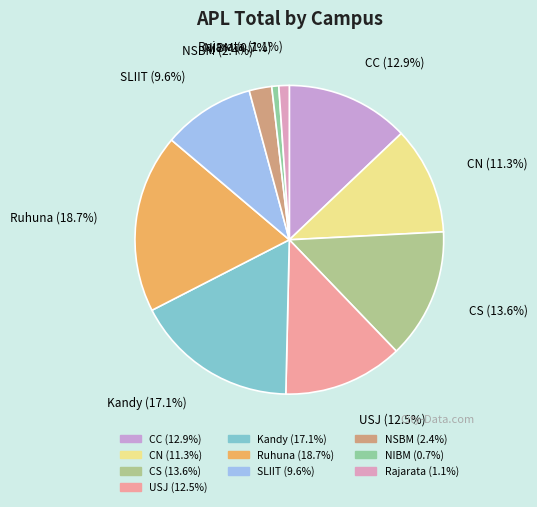

Is there any slice that represents more than half of the pie?

No